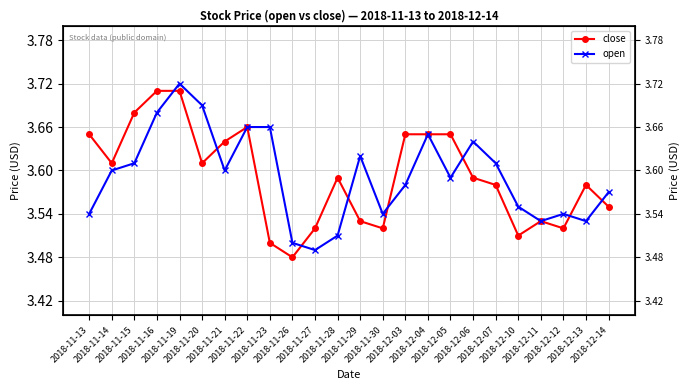

Where is open nearest to the value 3?

2018-11-27